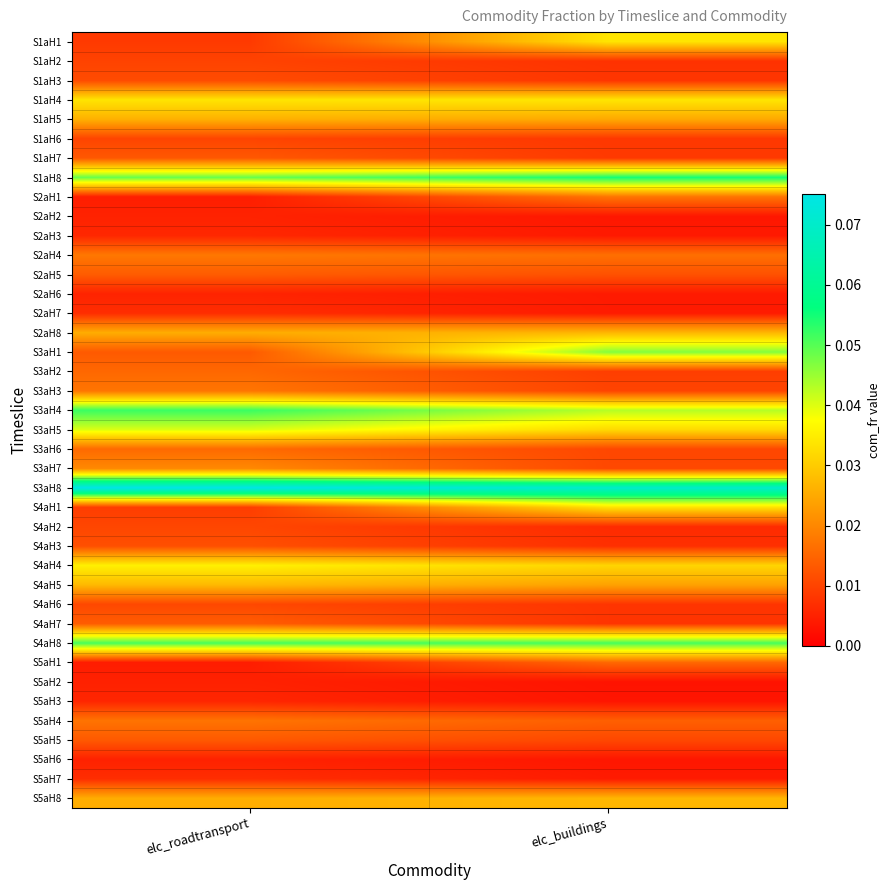

How many data points does each series have?

2